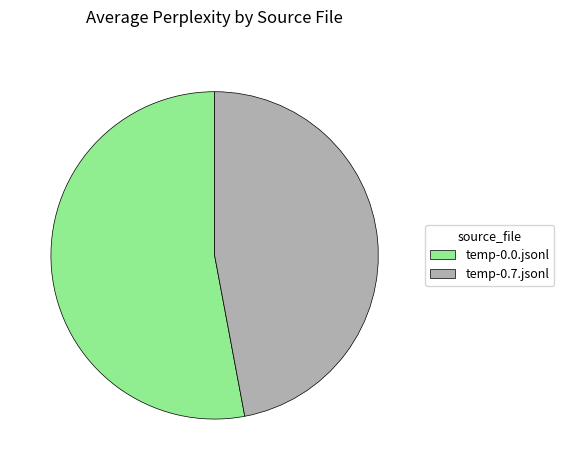

How many slices are in this pie chart?

2